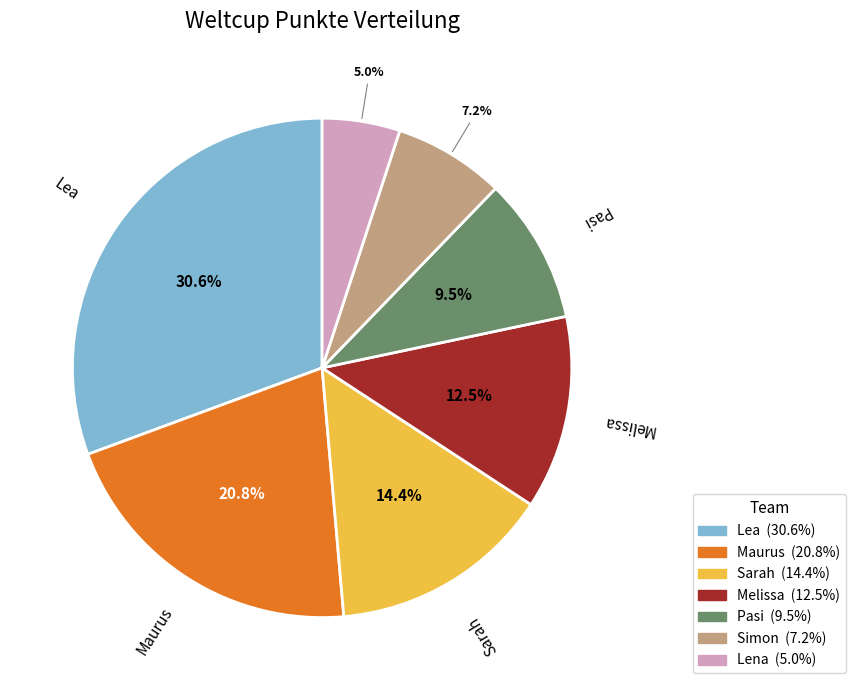

What is the ratio of the value at Melissa to the value at Lea?

0.4